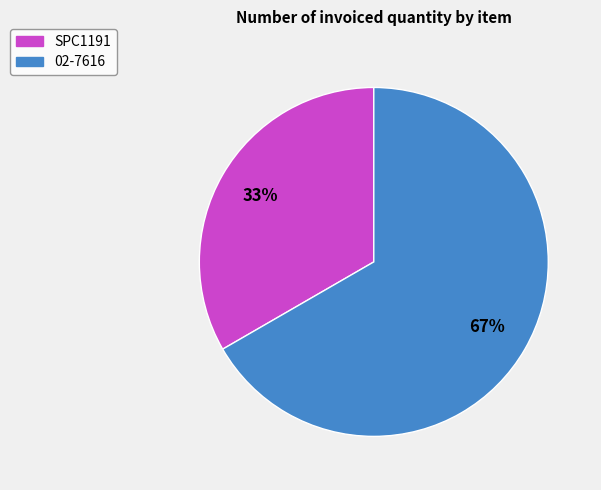

Is it true that 02-7616 is 67% of the pie?

True